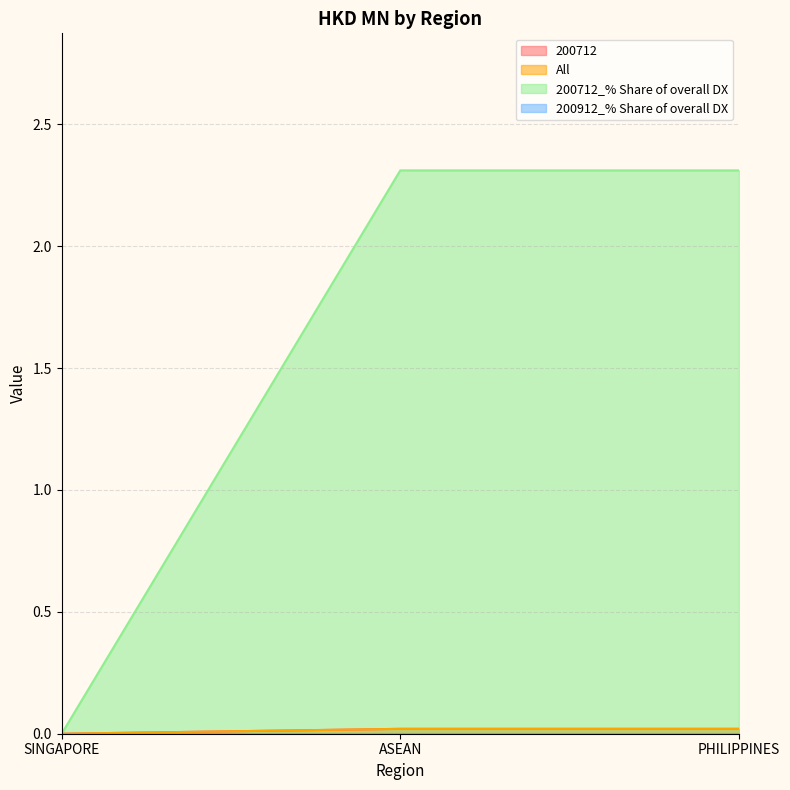

At which label is All closest to 0?

SINGAPORE